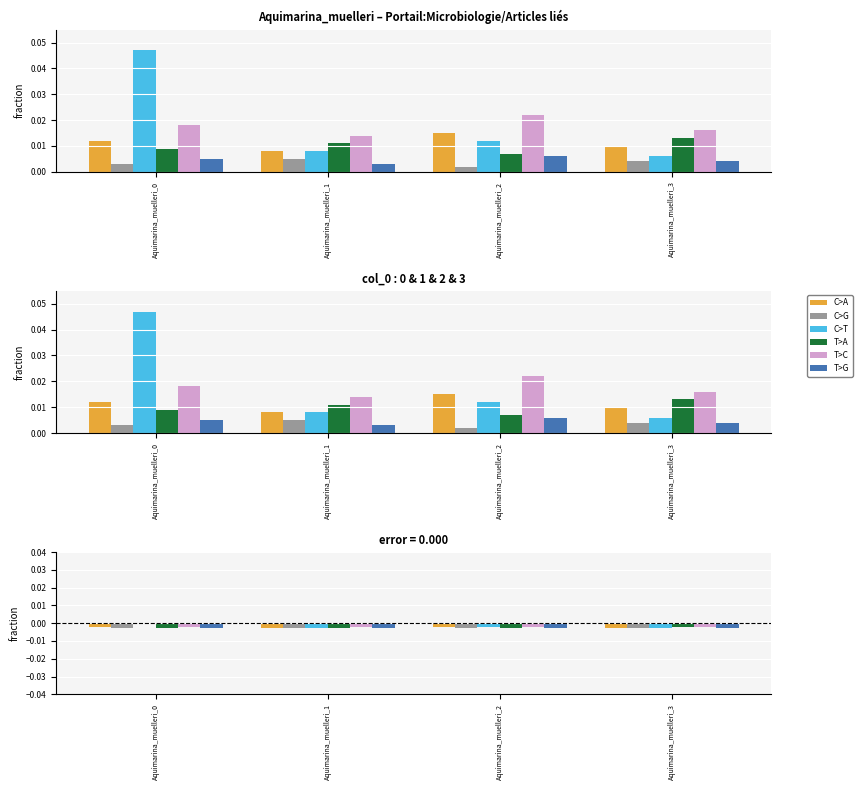

How many groups of bars are there?

4